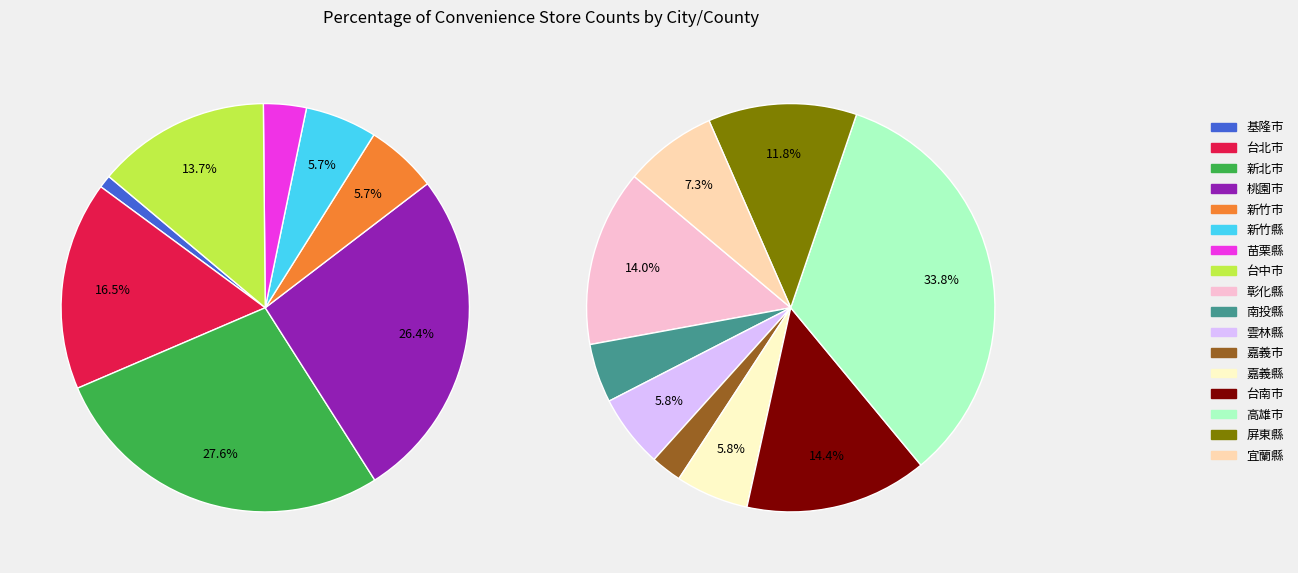

Does 新北市 account for over 50% of the chart?

No